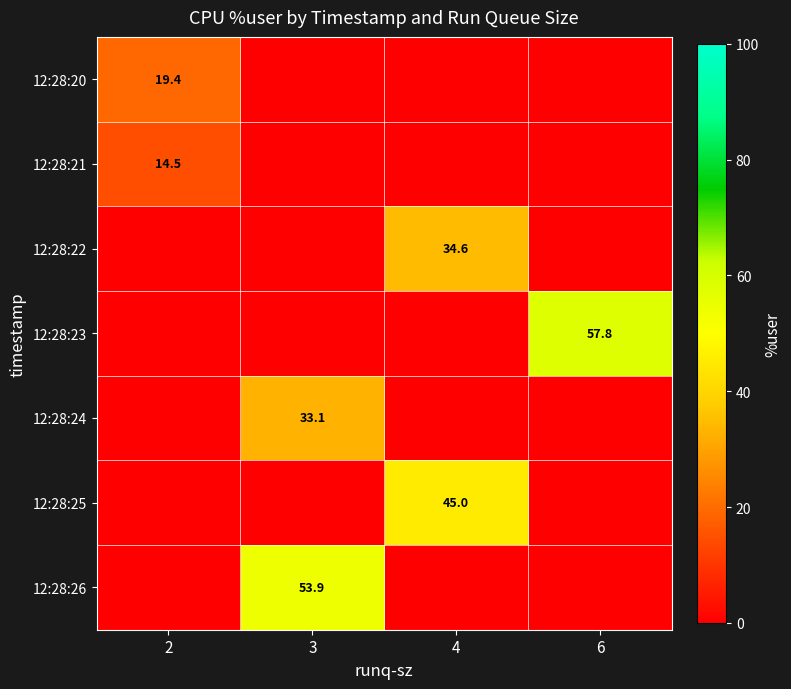

Is it true that 12:28:22 equals 34.6 at 4?

True